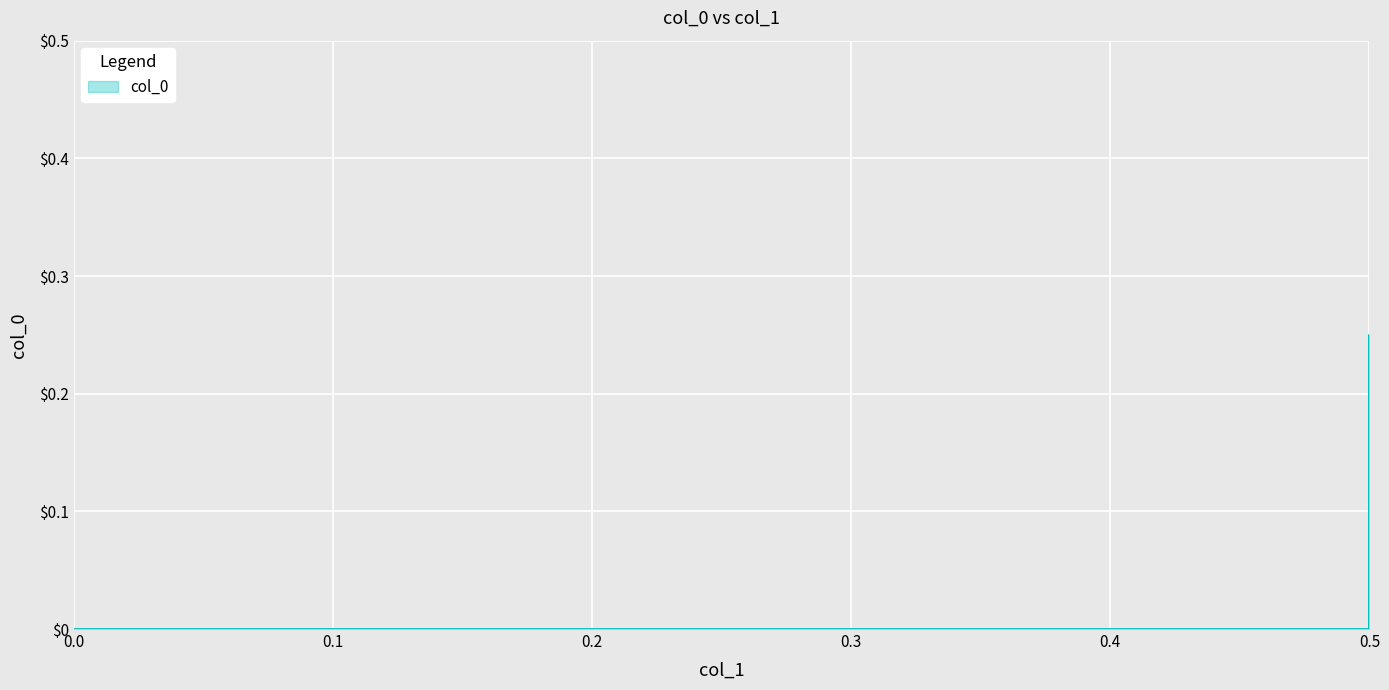

How many values are above zero?

1